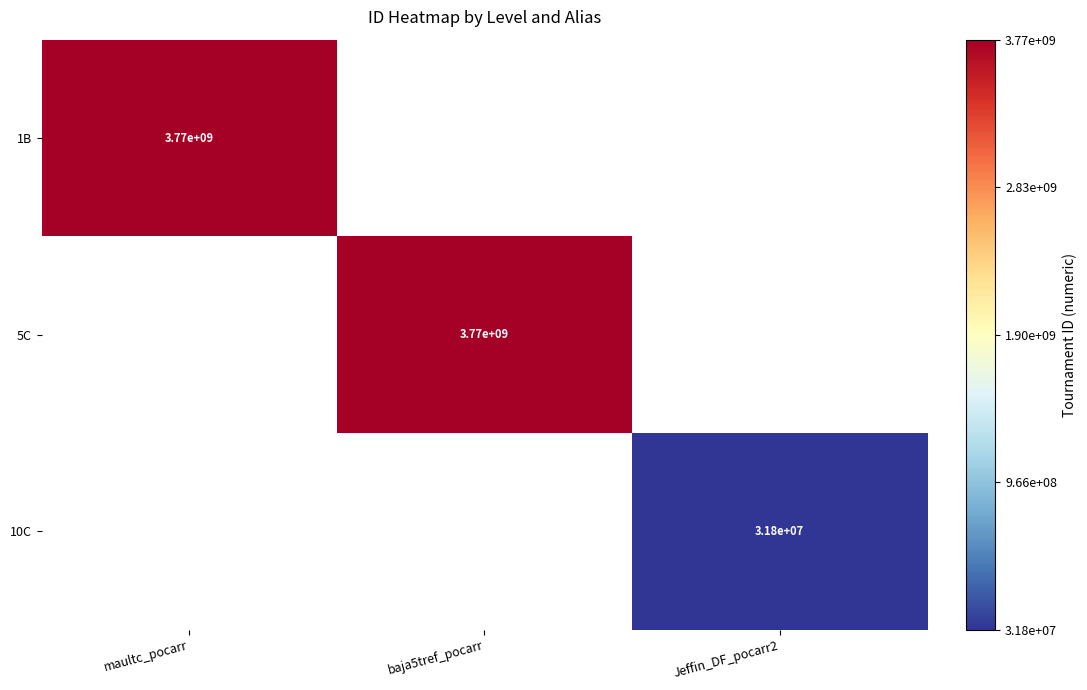

Which has a higher value, Jeffin_DF_pocarr2 or baja5tref_pocarr?

baja5tref_pocarr